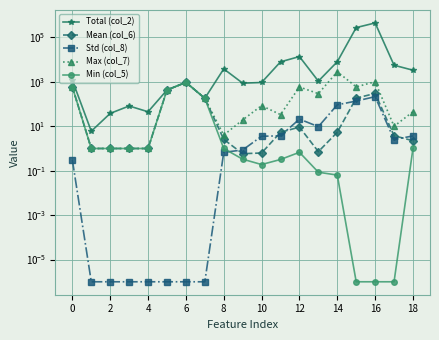

Reading left to right, transcribe all the data shown in this chart.

Total (col_2): 1176.3	6.0	38.0	82.0	45.0	427.8	948.6	181.6	3823.0	872.1	934.9	7956.1	13735.7	1077.3	8030.5	276820.0	448376.0	5603.0	3343.0
Mean (col_6): 588.1	1.0	1.0	1.0	1.0	427.8	948.6	181.6	2.6	0.6	0.6	5.3	9.2	0.7	5.4	185.4	300.3	3.8	2.2
Std (col_8): 0.3	0.0	0.0	0.0	0.0	0.0	0.0	0.0	0.7	0.9	3.6	3.7	21.1	9.6	92.8	136.5	215.2	2.5	3.7
Max (col_7): 588.4	1.0	1.0	1.0	1.0	427.8	948.6	181.6	4.0	19.4	85.1	33.5	588.4	294.1	2846.6	595.6	1012.0	10.0	45.0
Min (col_5): 587.8	1.0	1.0	1.0	1.0	427.8	948.6	181.6	1.0	0.3	0.2	0.3	0.7	0.1	0.1	0.0	0.0	0.0	1.0